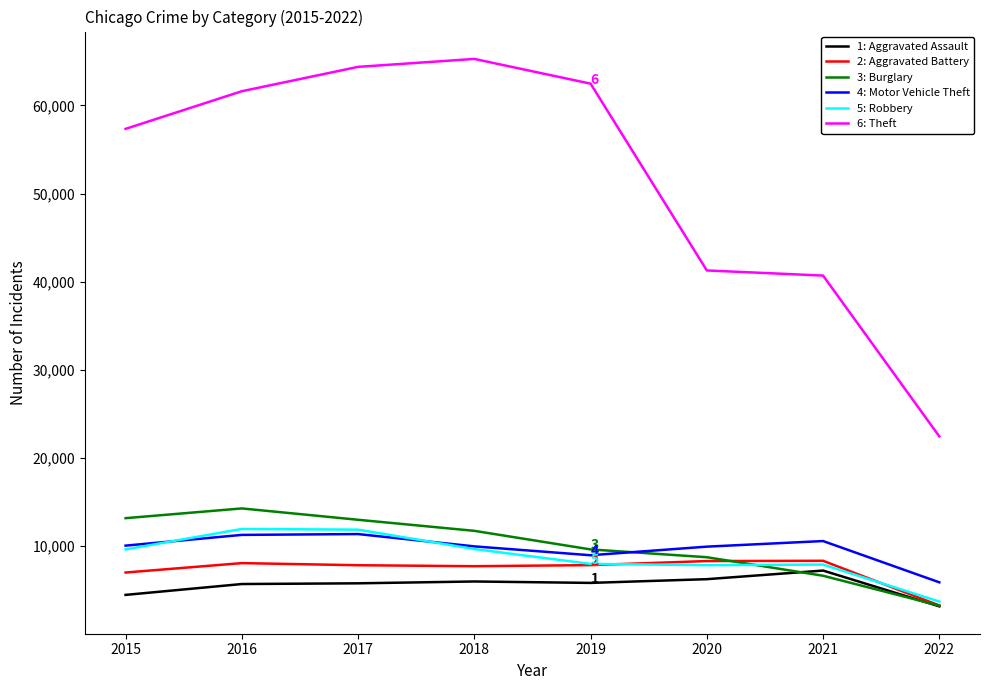

What is the total value across all series at 2016?

112950